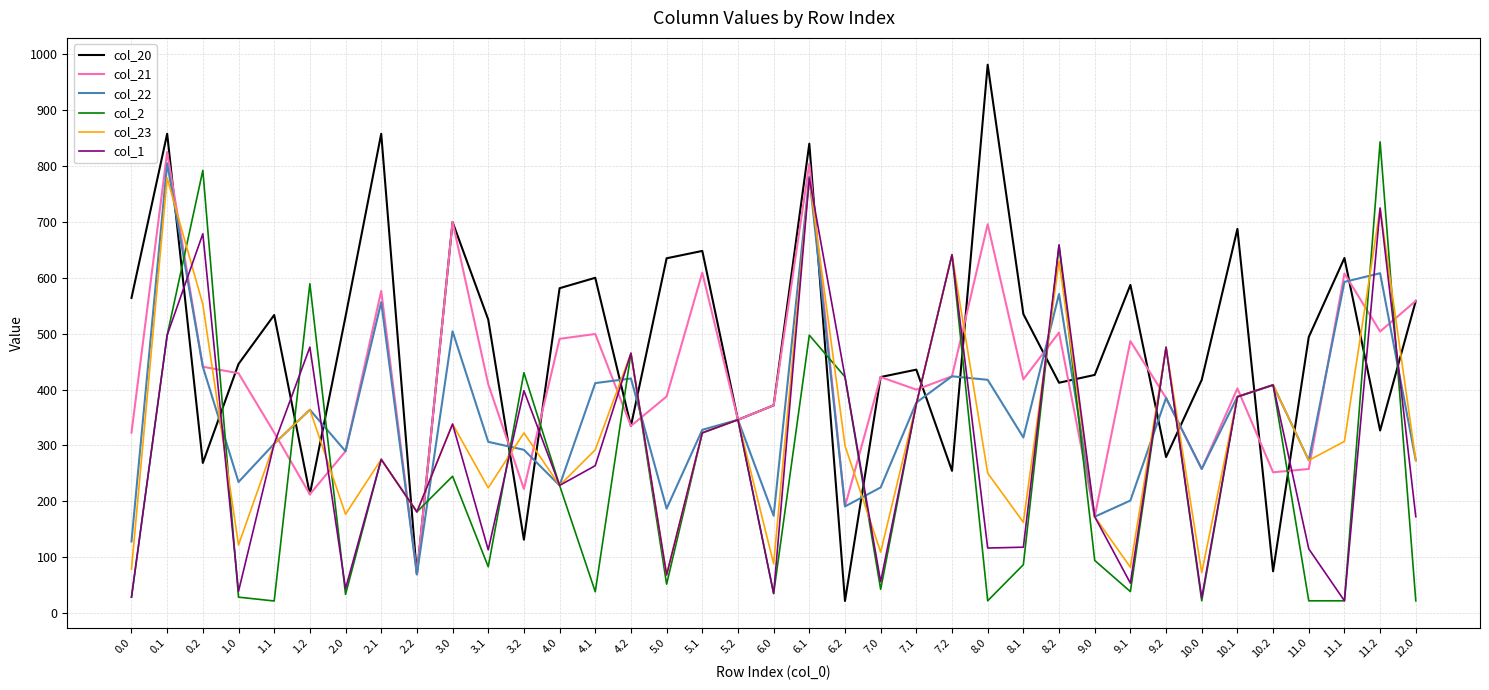

Is it true that col_20 equals 149.4 at 7.1?

False